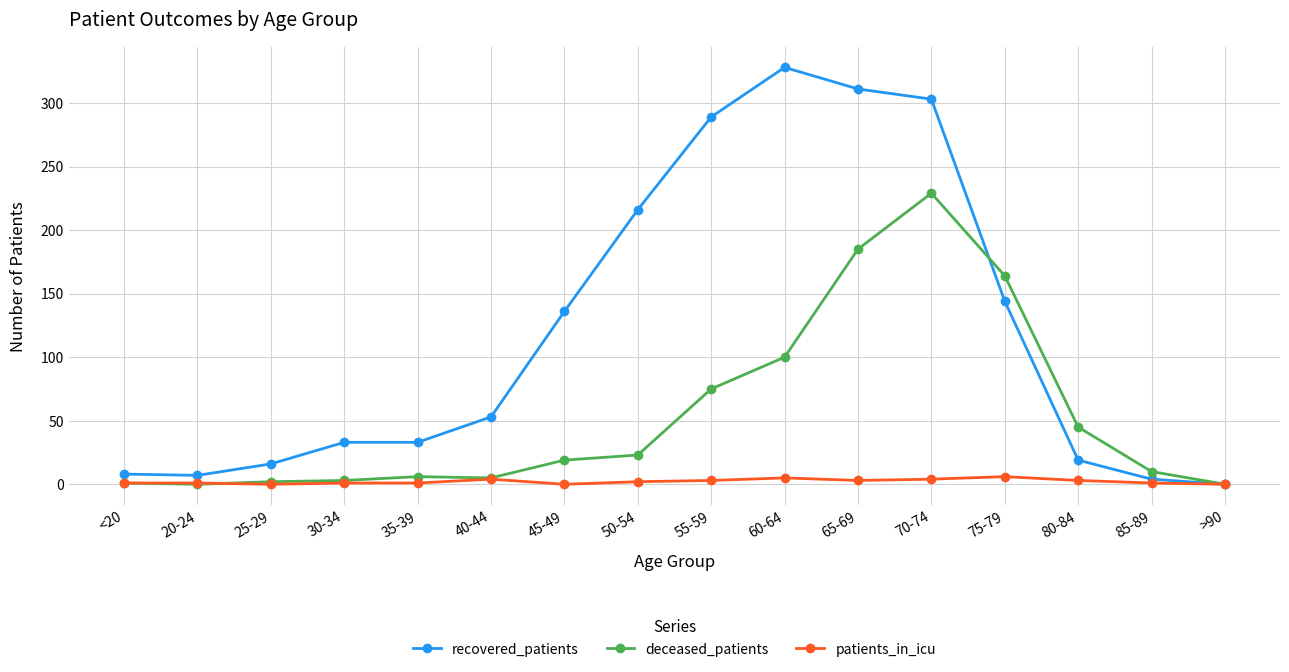

Which series has the widest spread of values?

recovered_patients